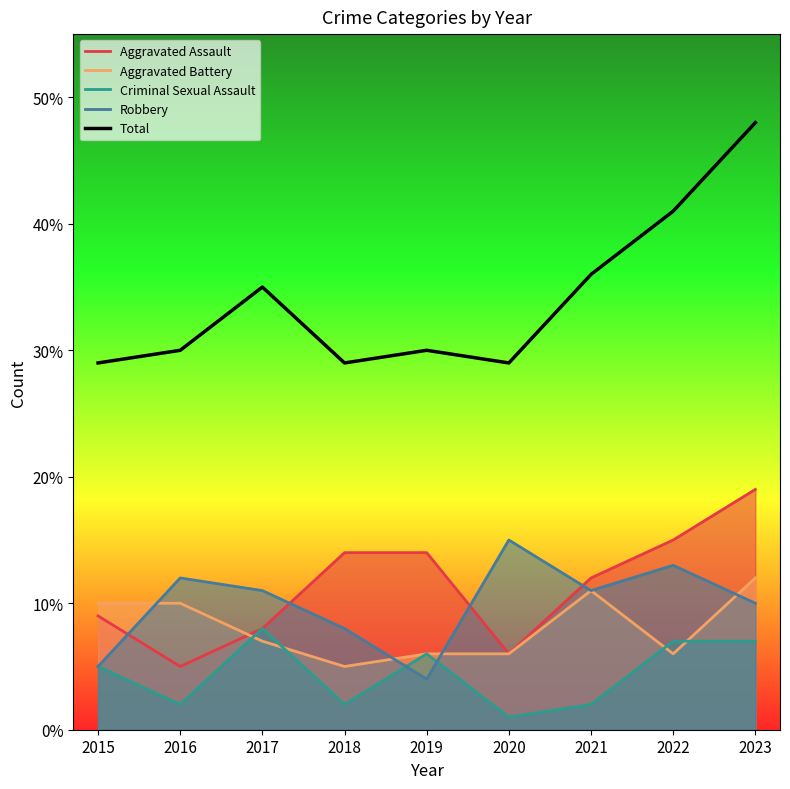

Is the value of Criminal Sexual Assault at 2023 greater than the value of Robbery at 2018?

No